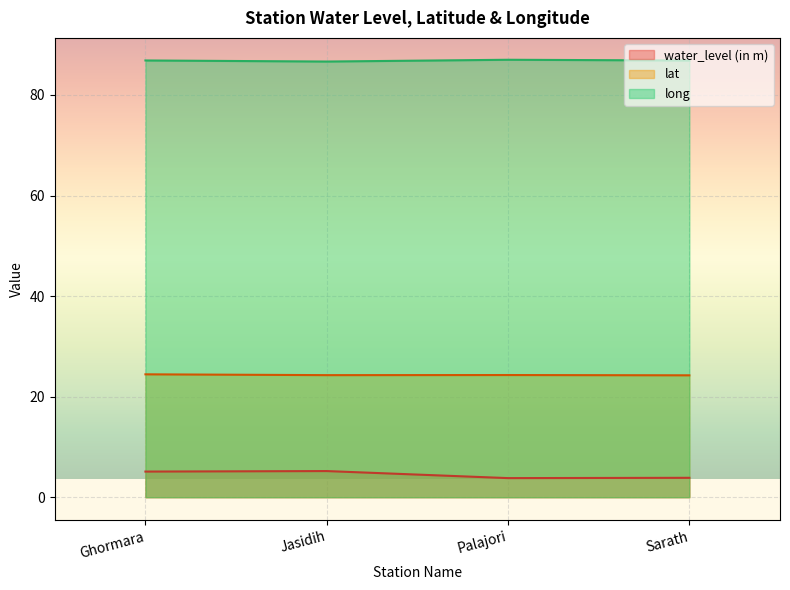

Is it true that lat equals 38.3 at Sarath?

False